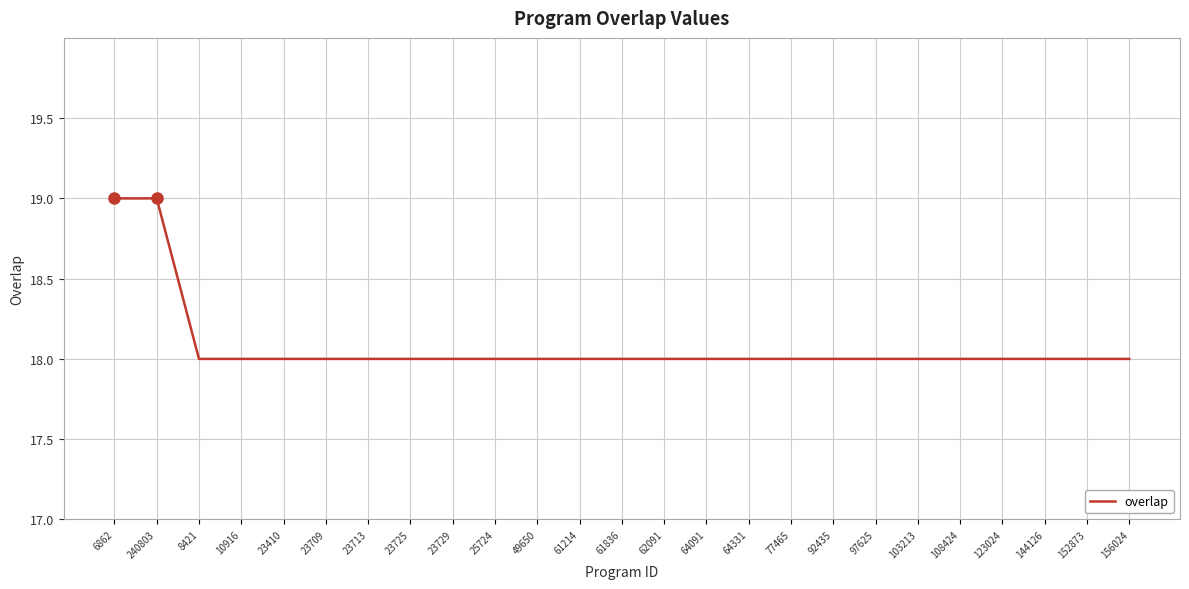

What is the greatest value displayed?

19